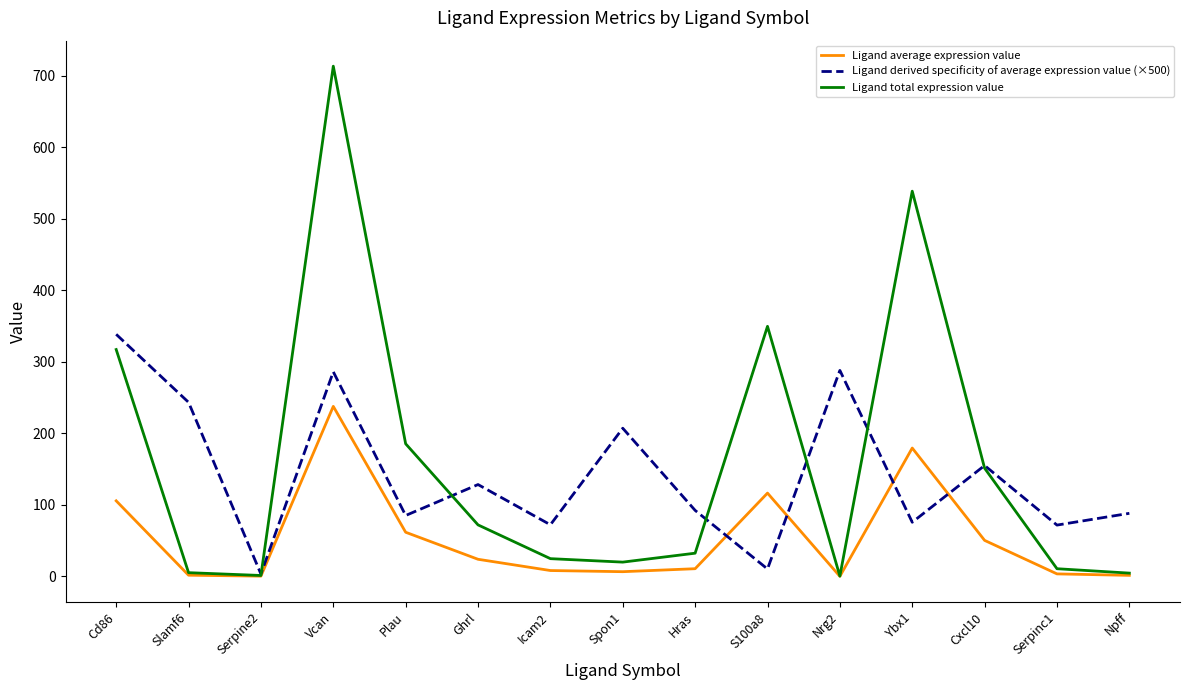

List the series in order of their peak value, highest first.

Ligand total expression value, Ligand derived specificity of average expression value (×500), Ligand average expression value